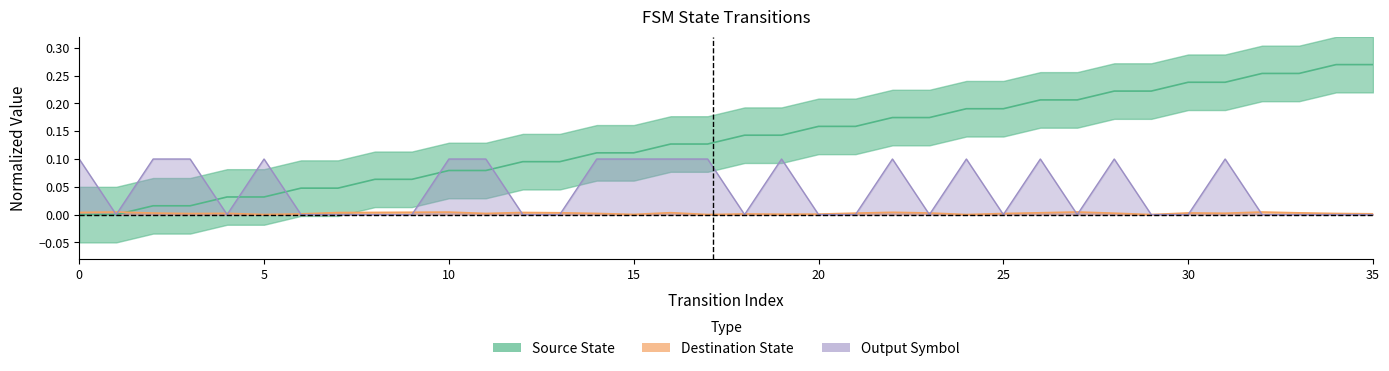

The Destination State series shows 0.0 at 3. True or false?

True